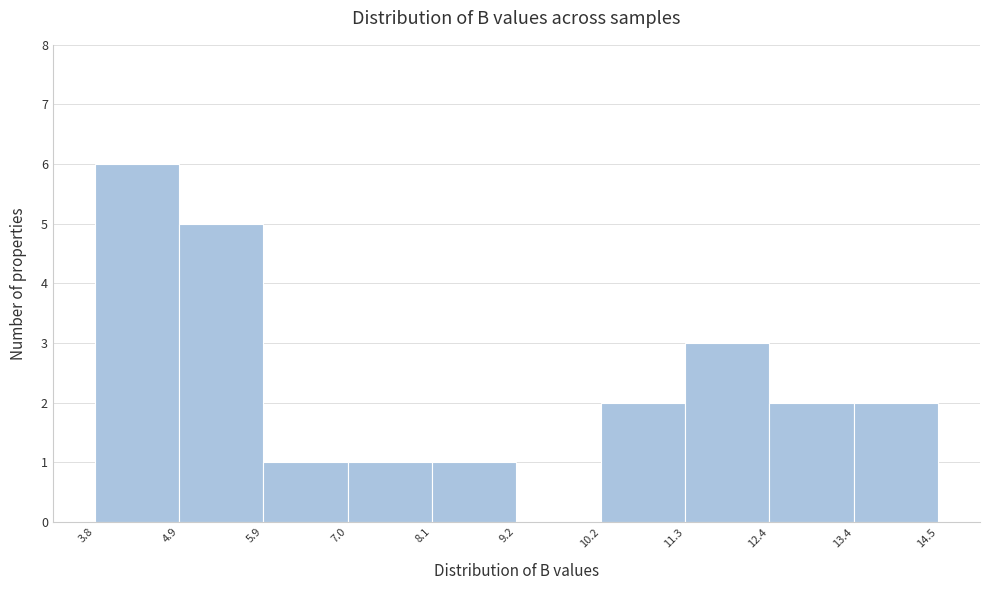

Over which range of the x-axis is the bar tallest?

3.8 to 4.9